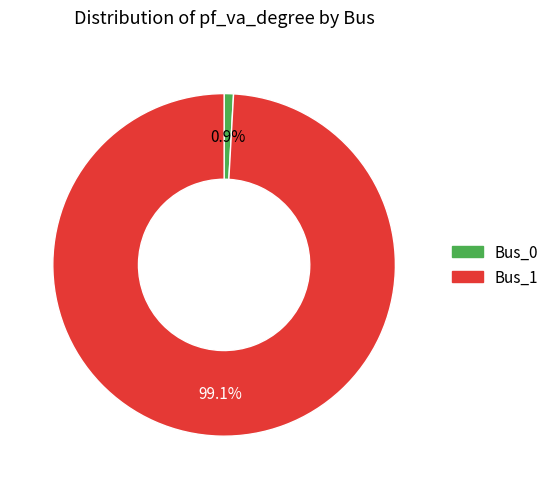

The Bus_0 slice represents 11% of the pie. True or false?

False